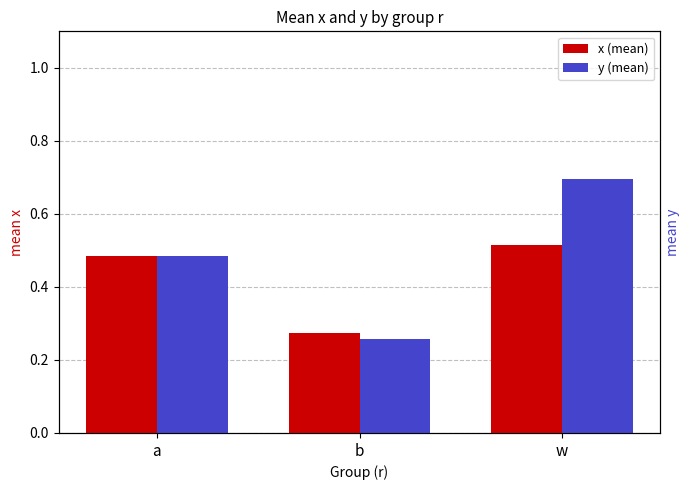

What is the label of the 3rd bar from the right?

a